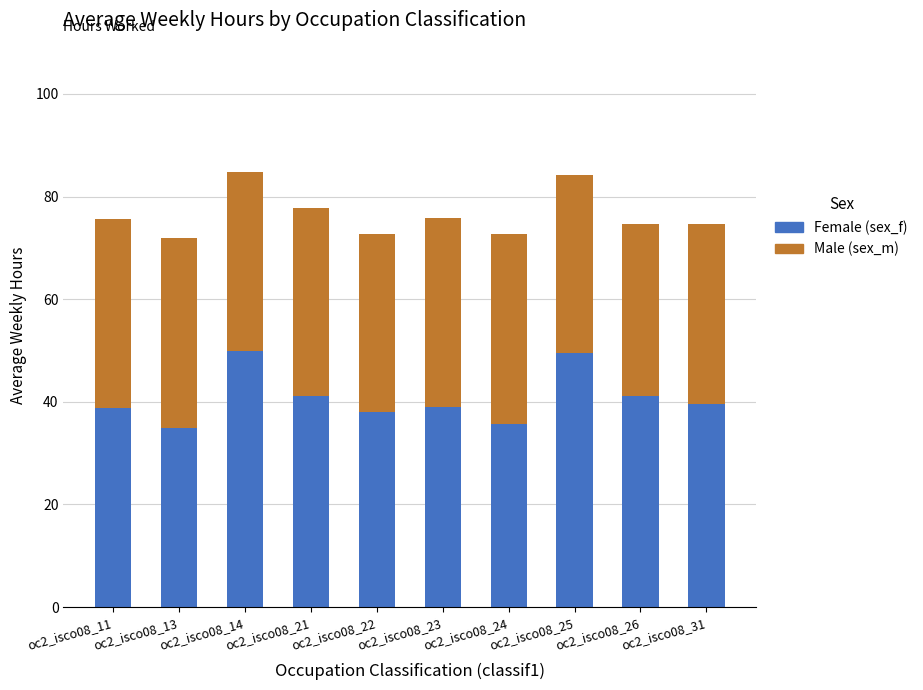

What is the total value across all series at oc2_isco08_14?

84.8